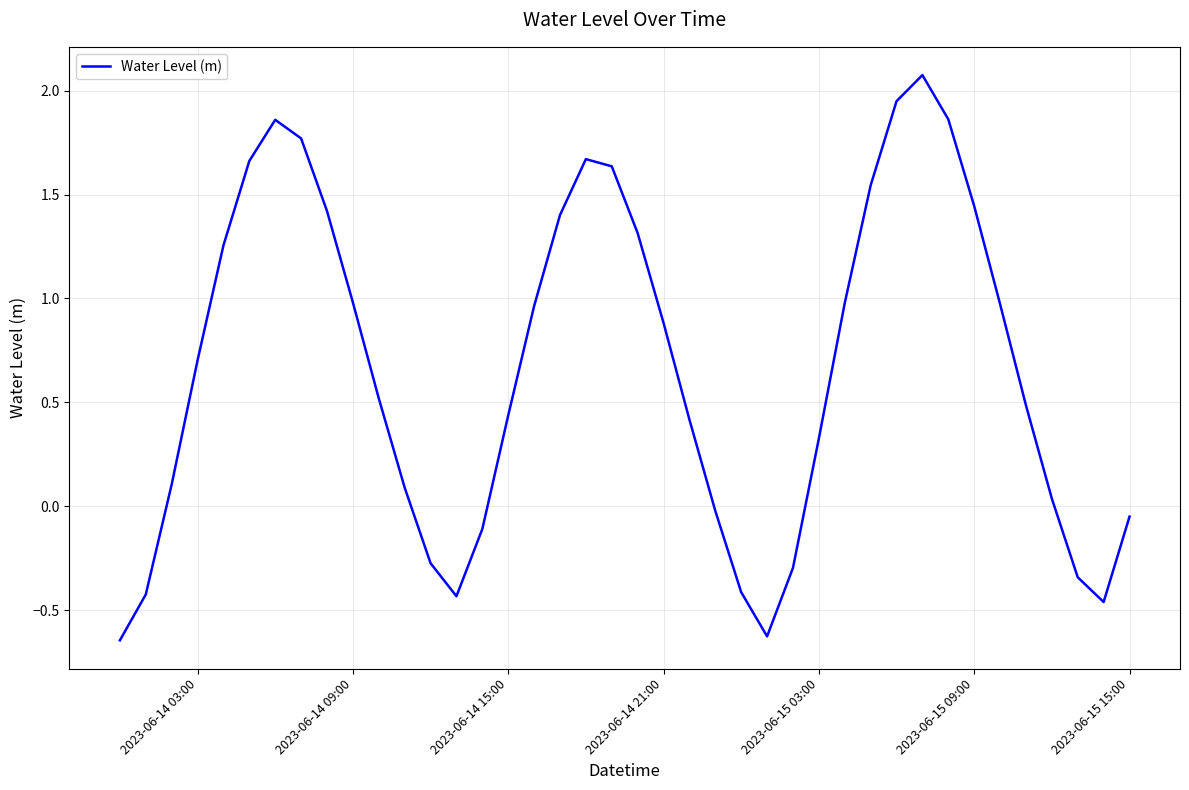

How many negative values are there?

12